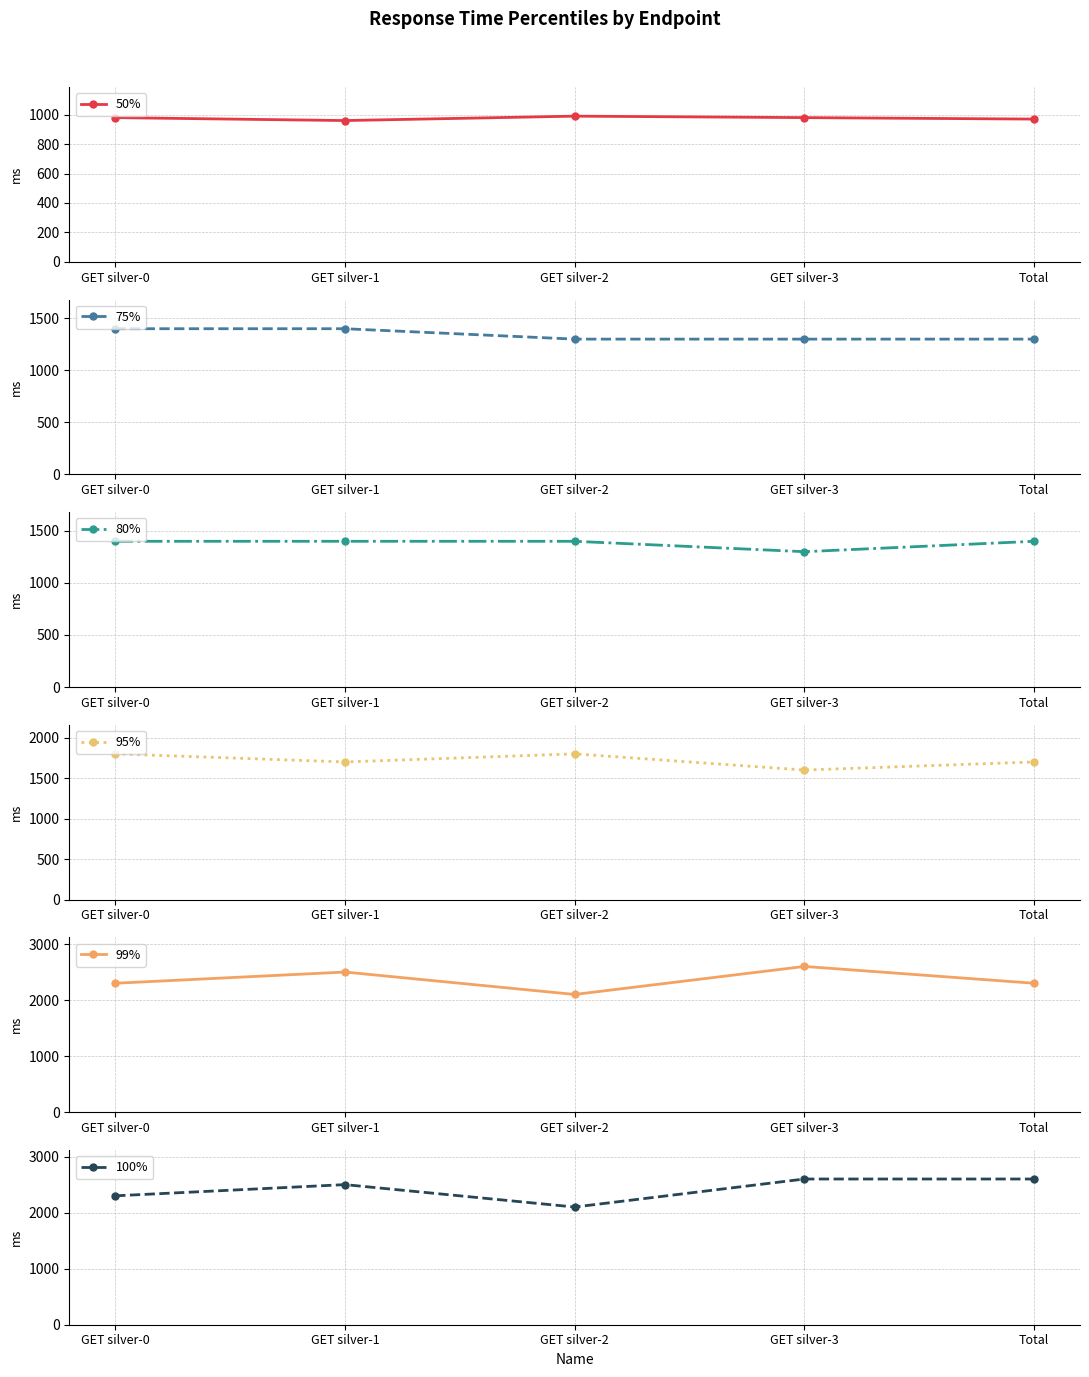

True or false: 80% and 95% cross at least once.

False